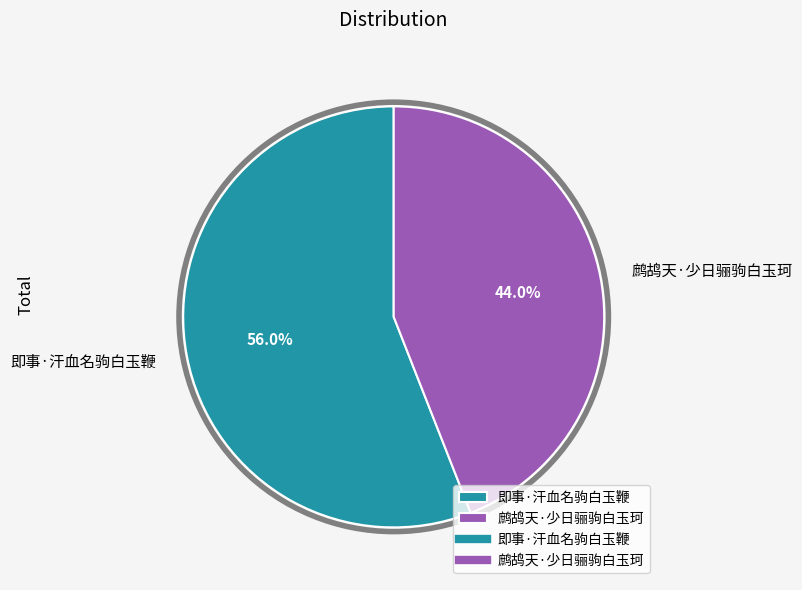

Is there a majority slice in this chart?

Yes